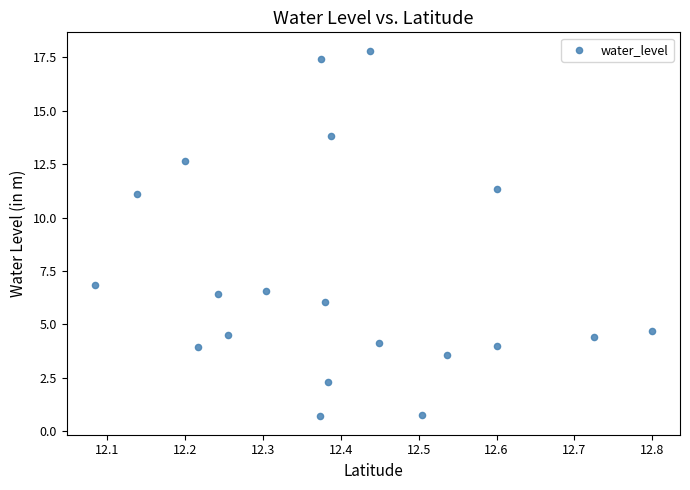

What is the range of Y values (max minus min)?

17.1